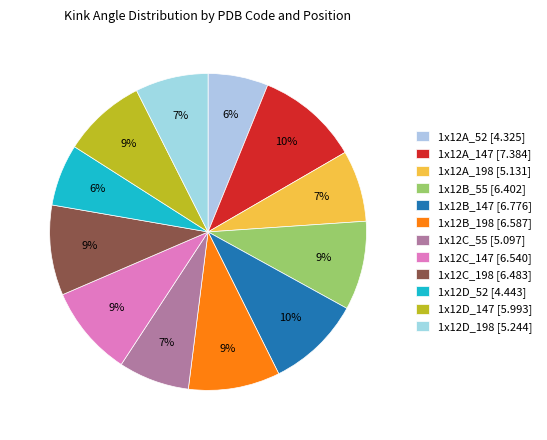

To the nearest percent, what is the difference between the 1x12D_198 and 1x12B_198 slice percentages?

2%